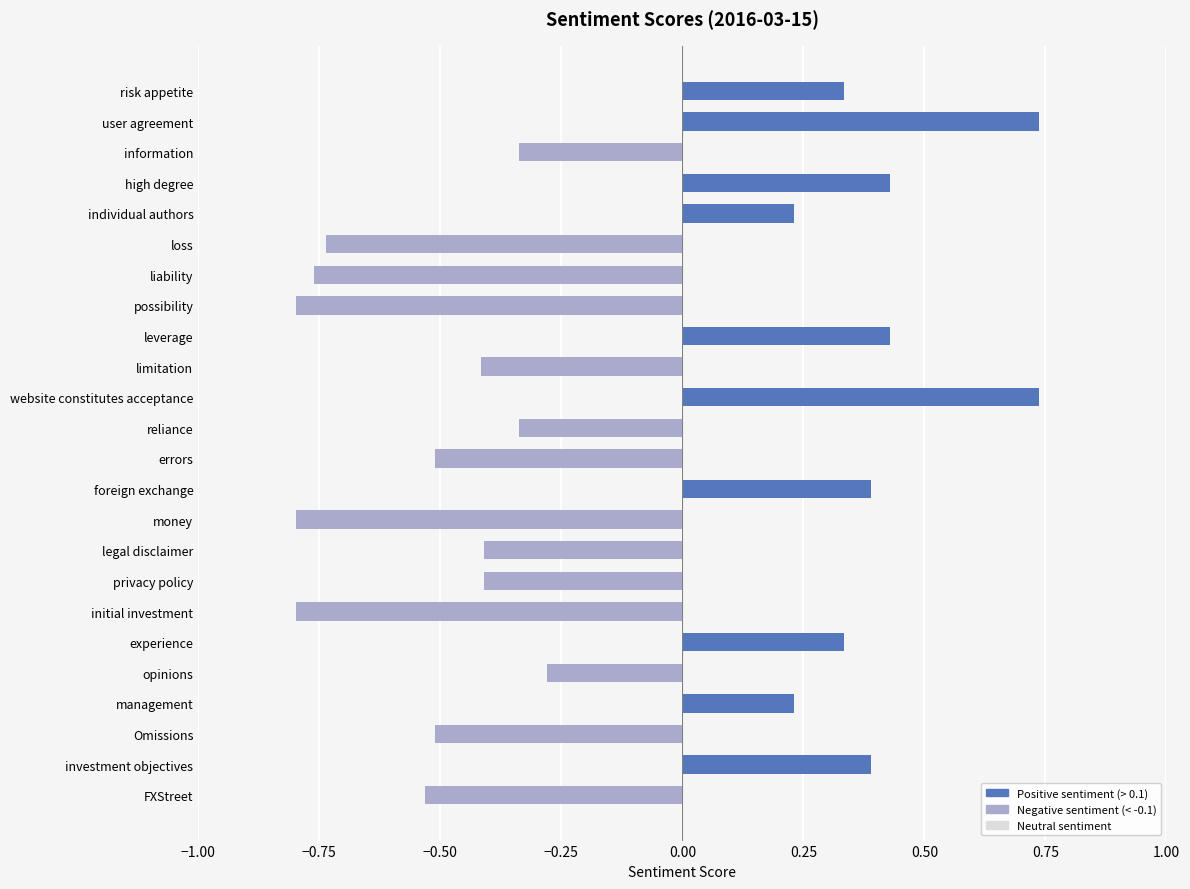

What is the average value?

-0.1